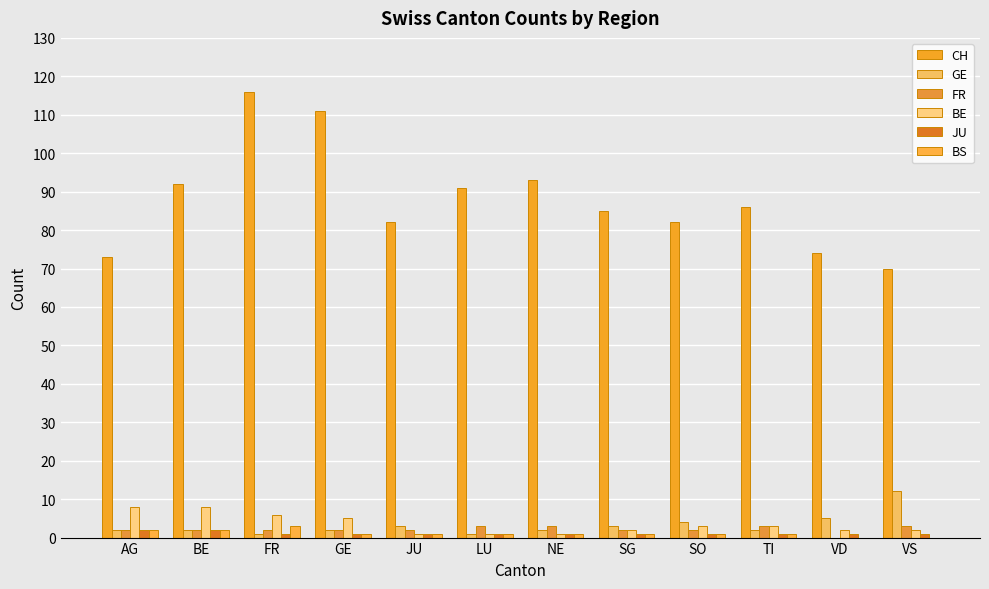

Does the chart contain stacked bars?

No